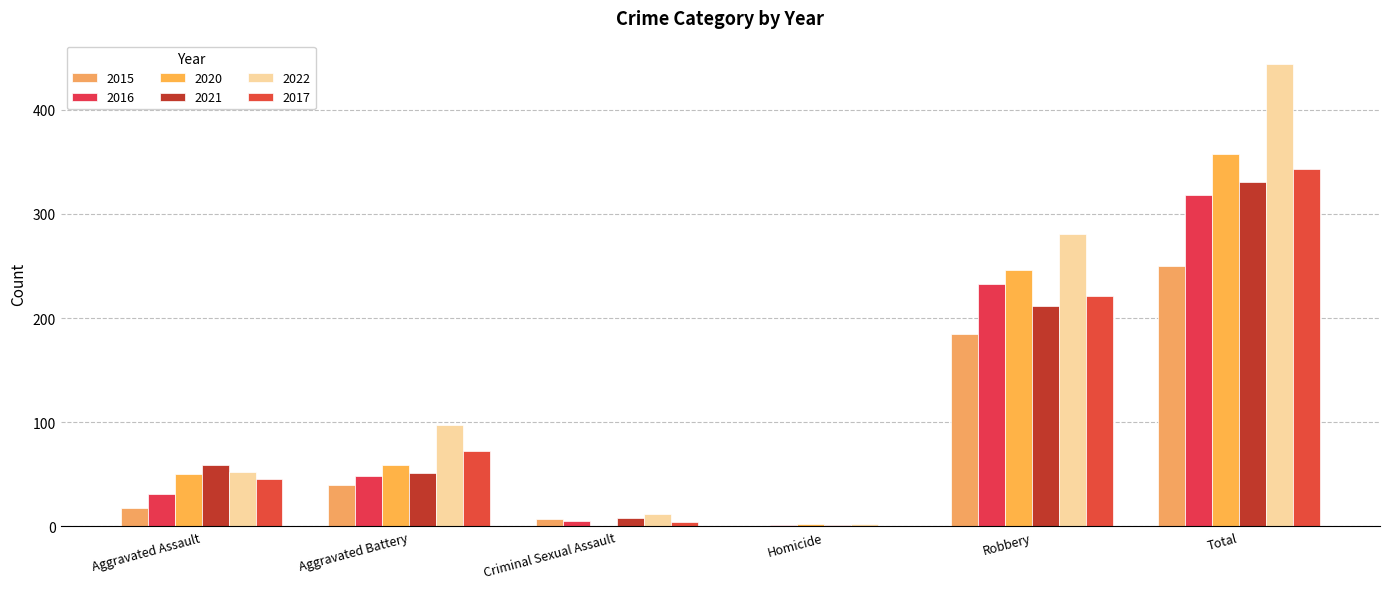

What is the difference between the maximum and second lowest values in the 2016 series?

313